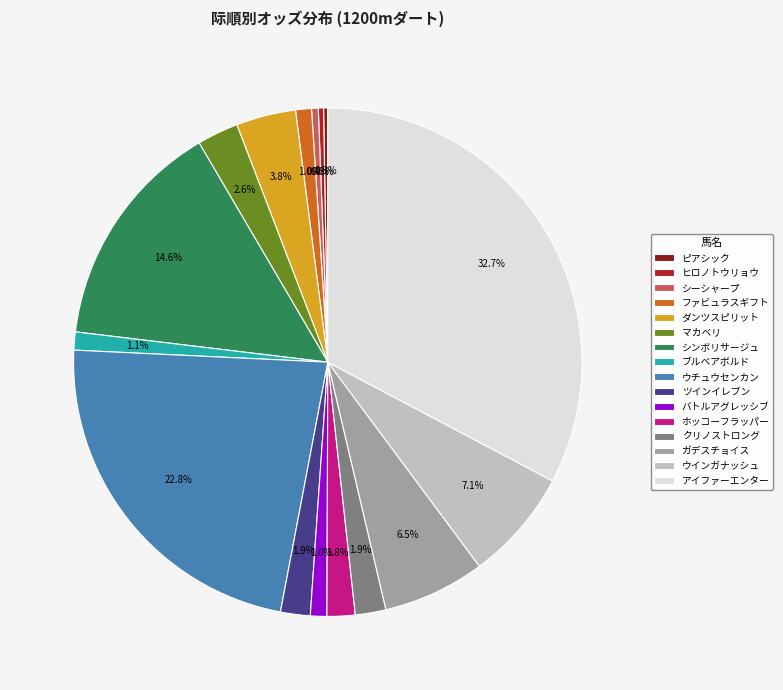

Does ウインガナッシュ represent more than half of the total?

No